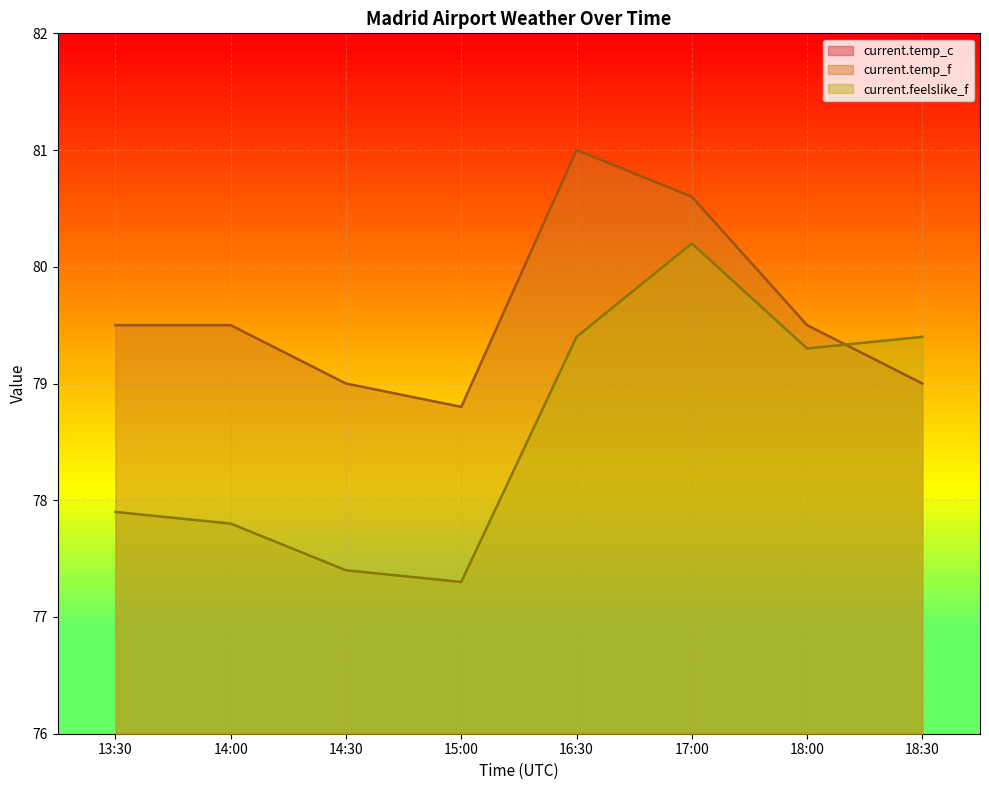

The value of current.temp_c at 17:00 is 44.4. True or false?

False